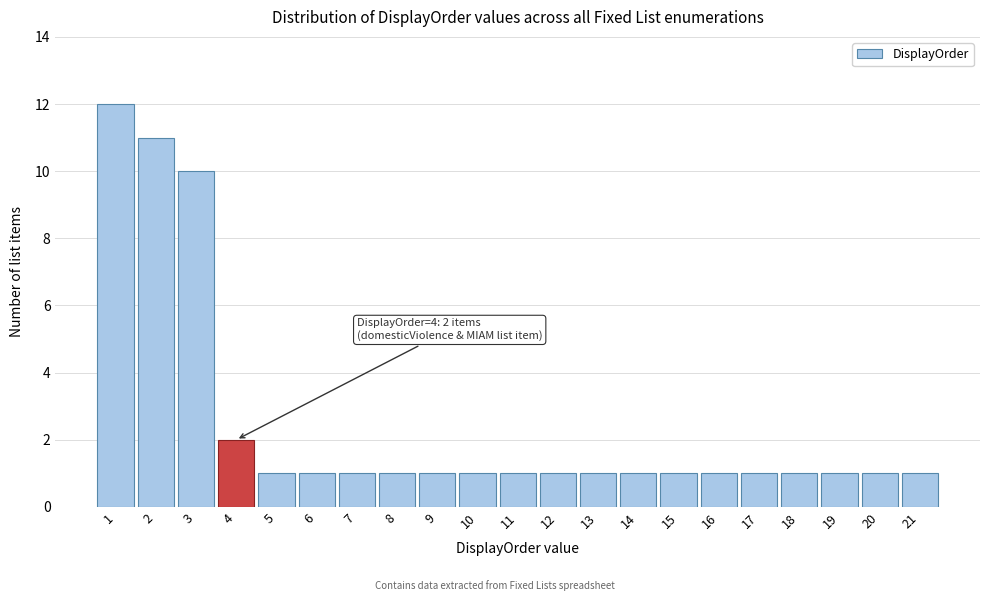

Over which range of the x-axis is the bar tallest?

0.5 to 1.5